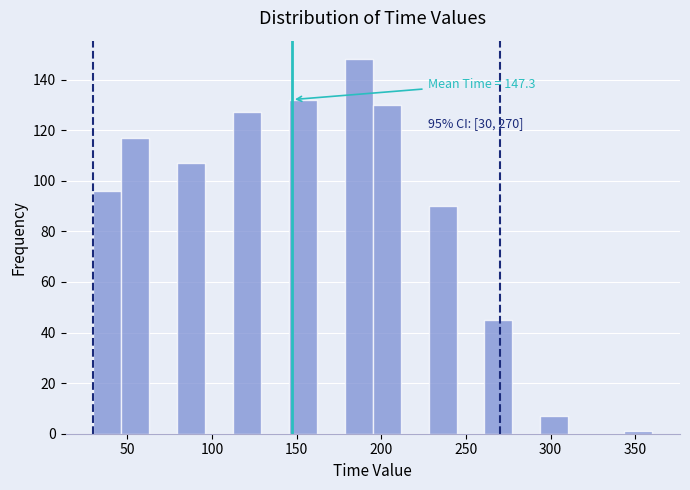

Read against the x-axis, roughly where is the centre of the tallest bar?

185